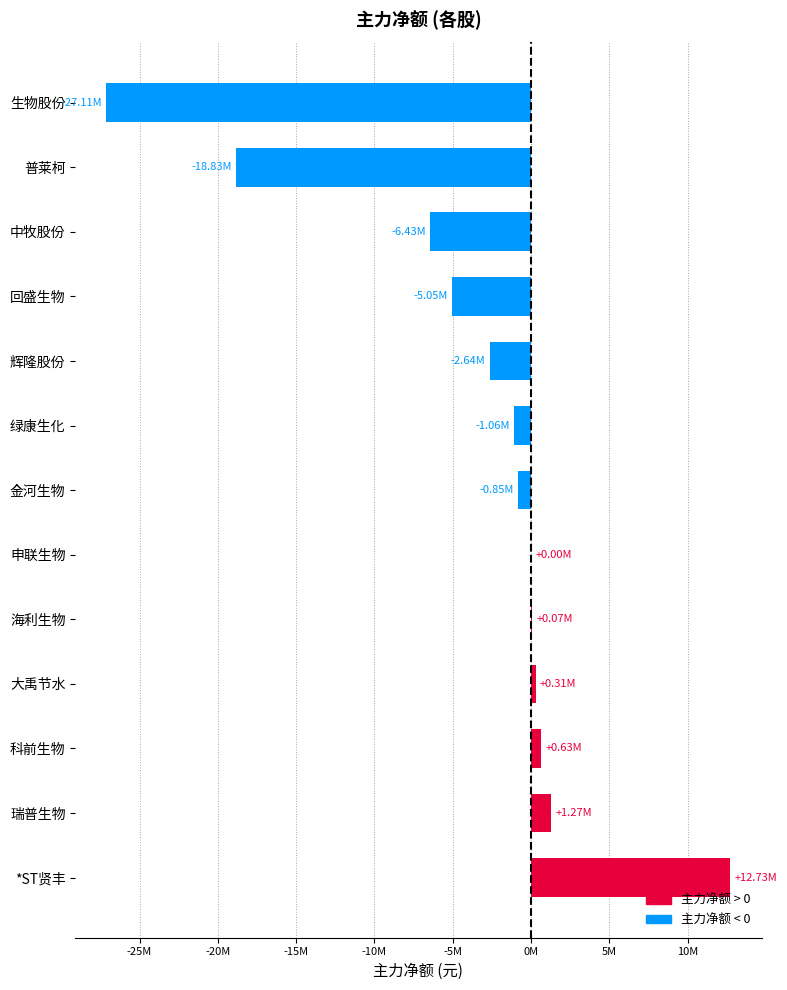

What is the sum of all values?

-46947206